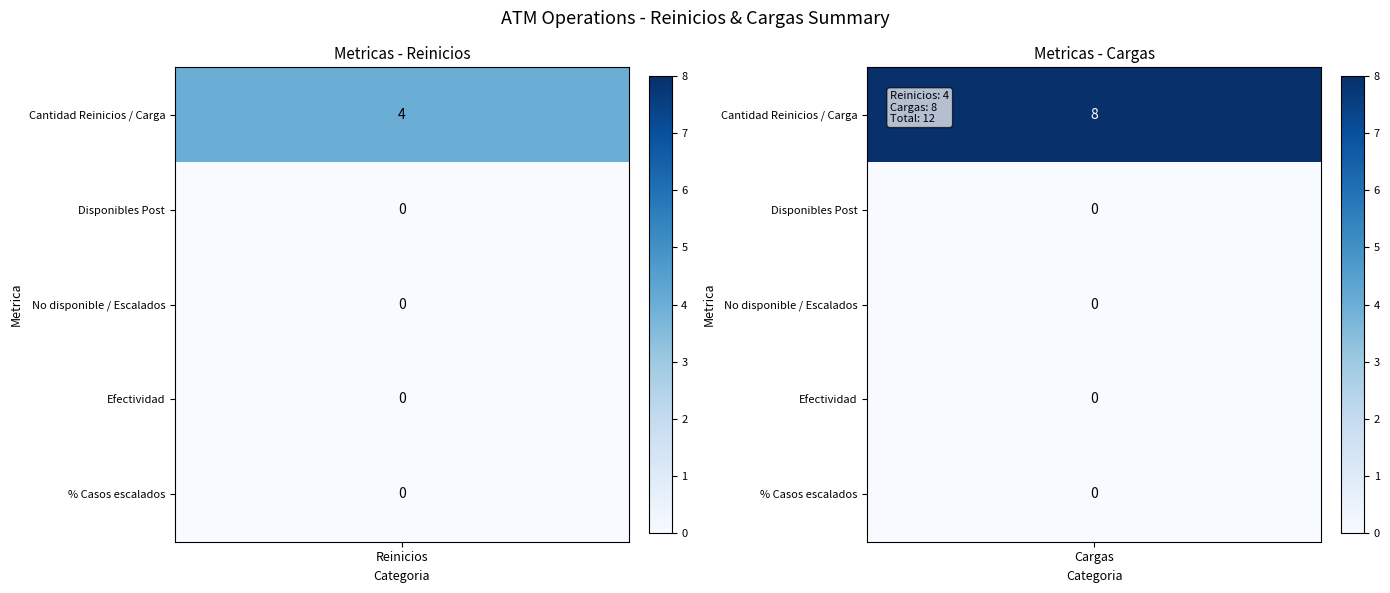

Is it true that Reinicios equals 2 at No disponible / Escalados Soporte ATM?

False